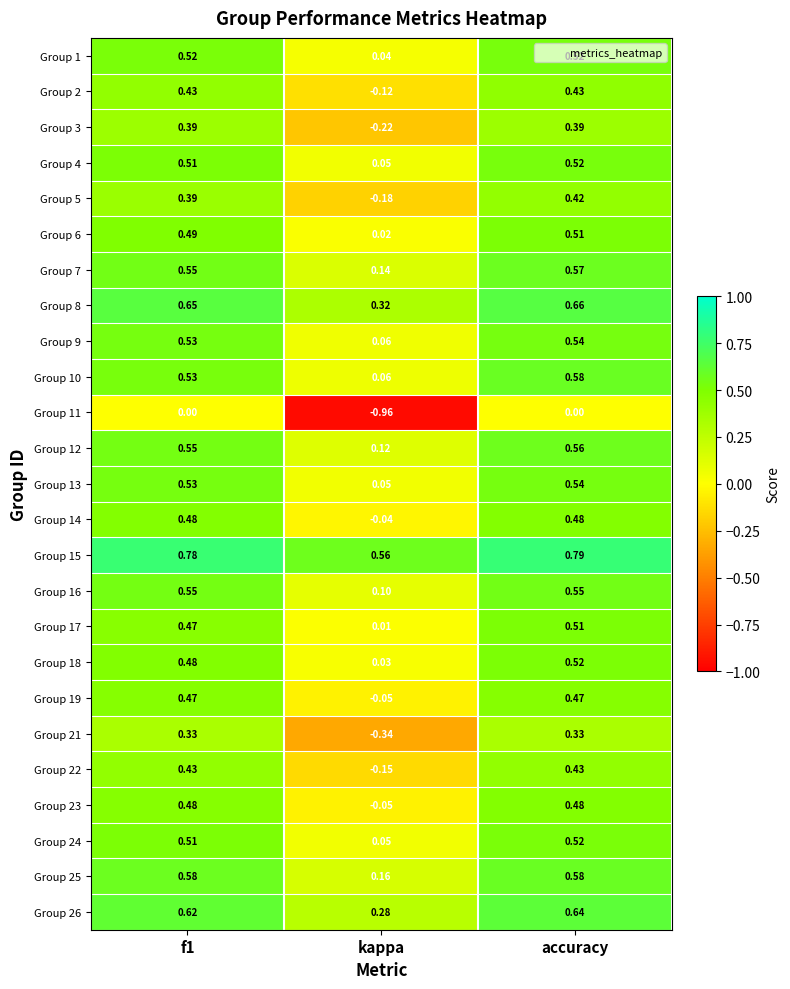

Which category has the lowest value across all series?

kappa